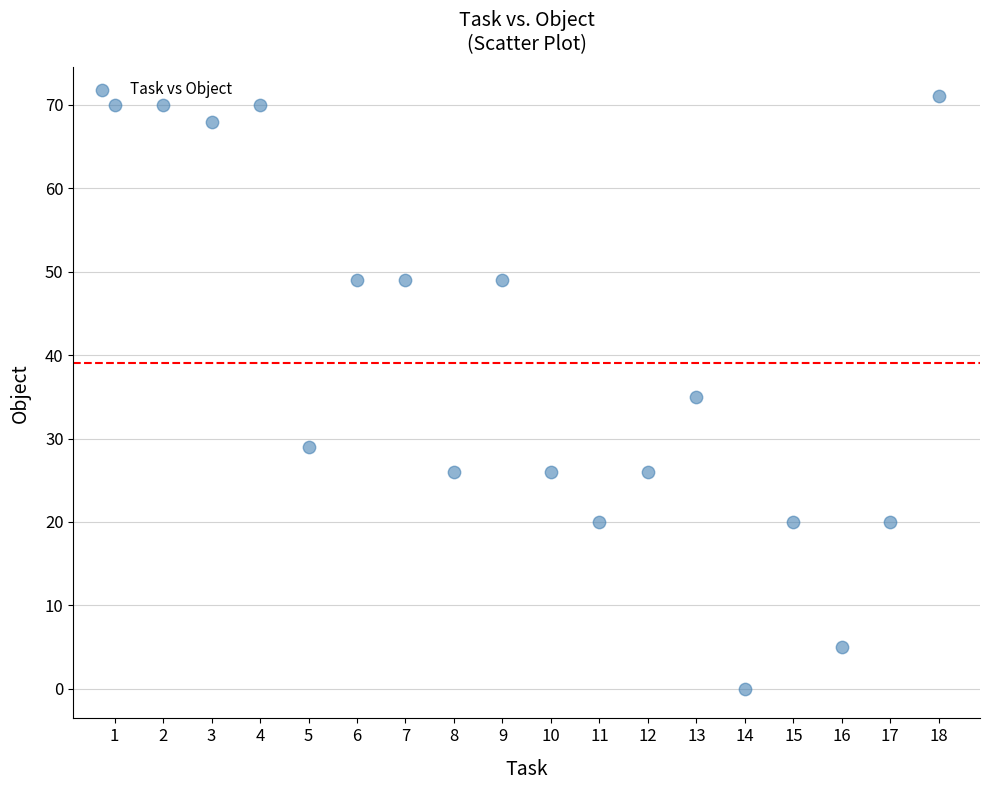

What is the range of Y values (max minus min)?

71